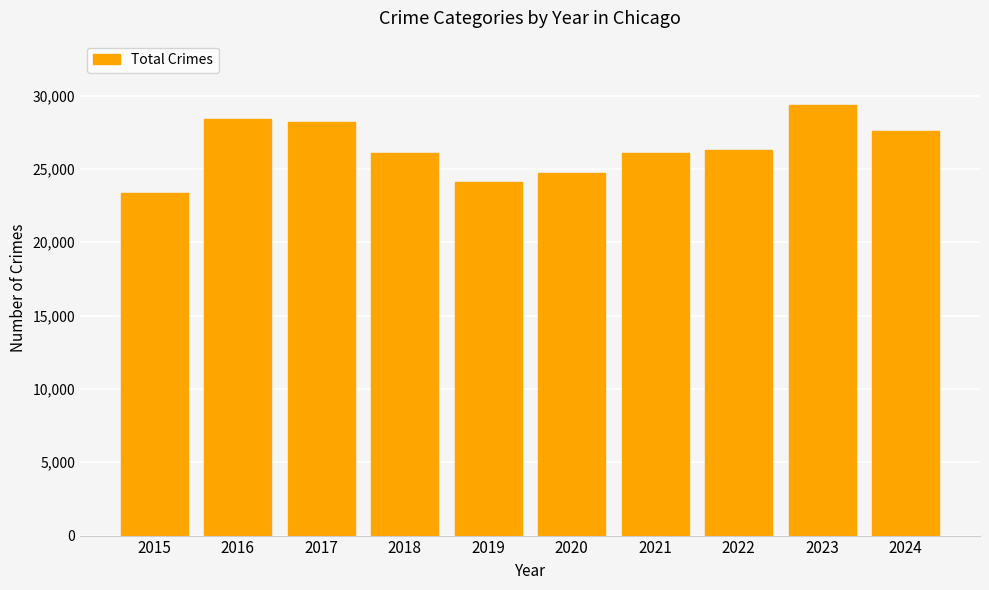

Which label corresponds to the largest value in the chart?

2023